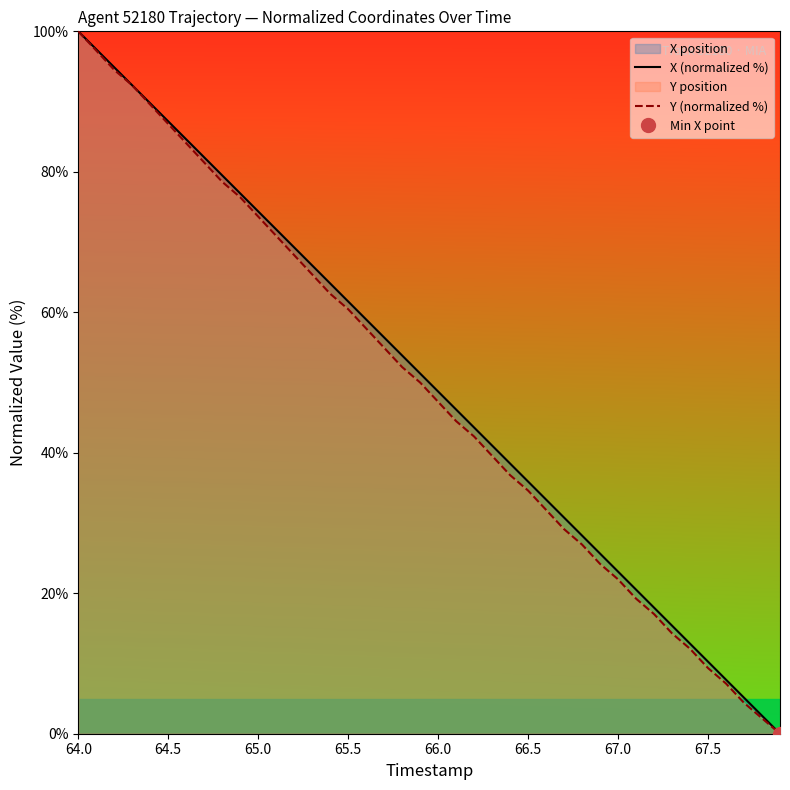

The Y (normalized %) series shows 86.8 at 64.5. True or false?

True